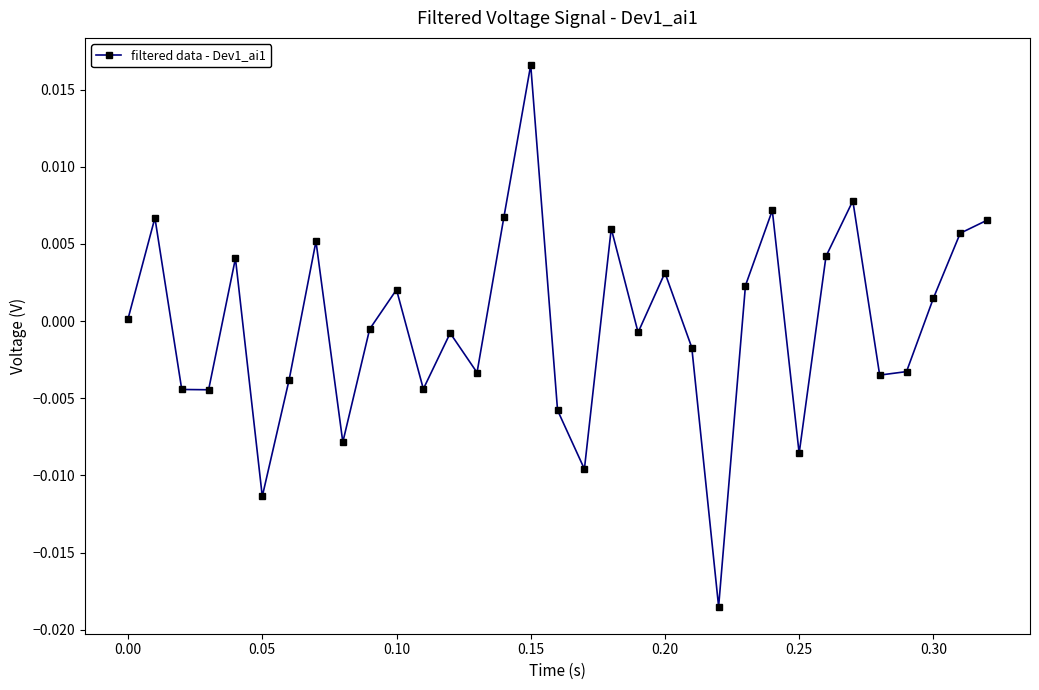

How many values exceed 0?

16